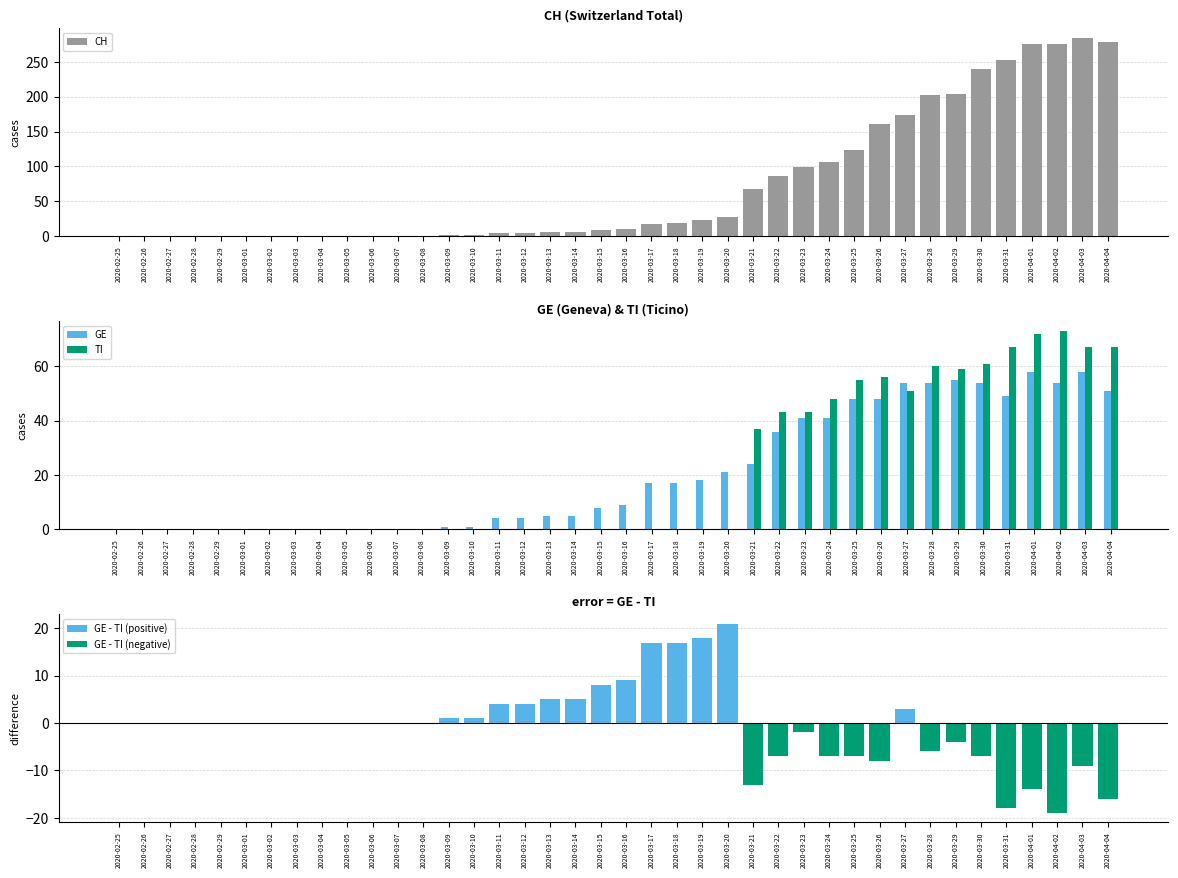

Between 2020-03-05 and 2020-04-01, which series saw the biggest shift?

CH